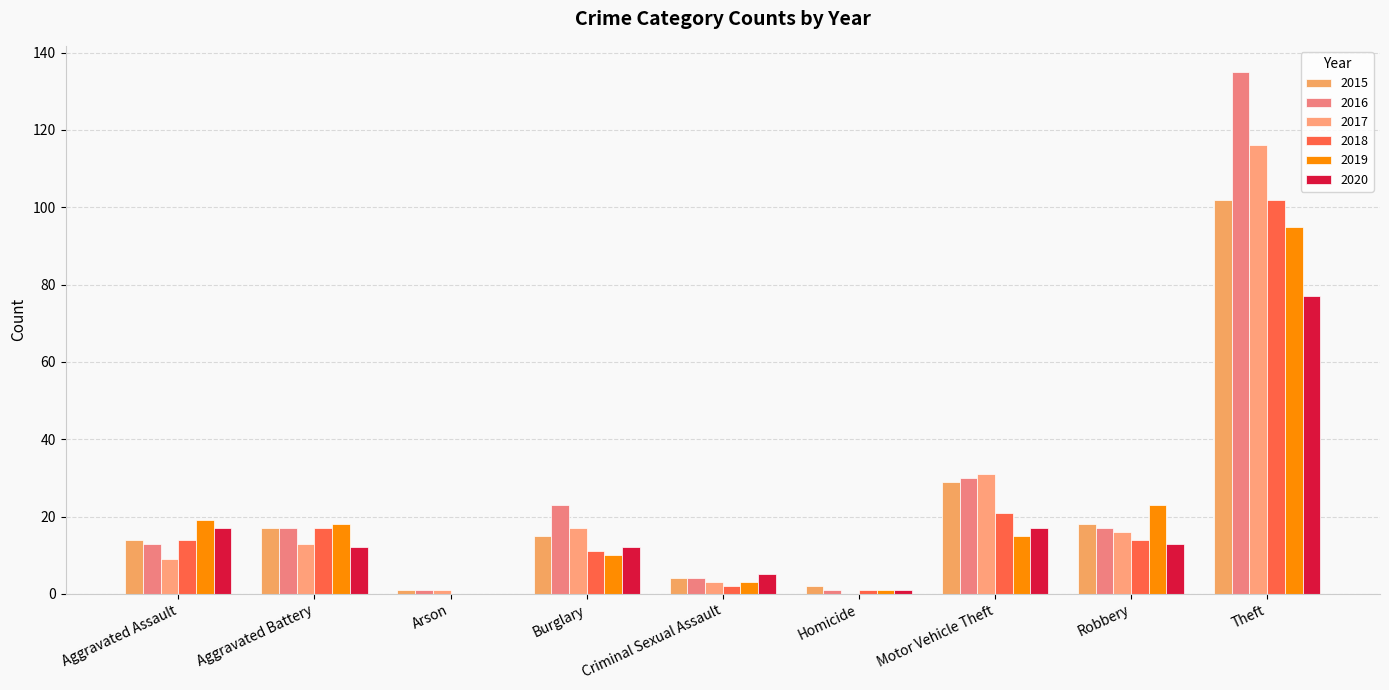

Is the value of 2020 at Arson greater than the value of 2015 at Theft?

No